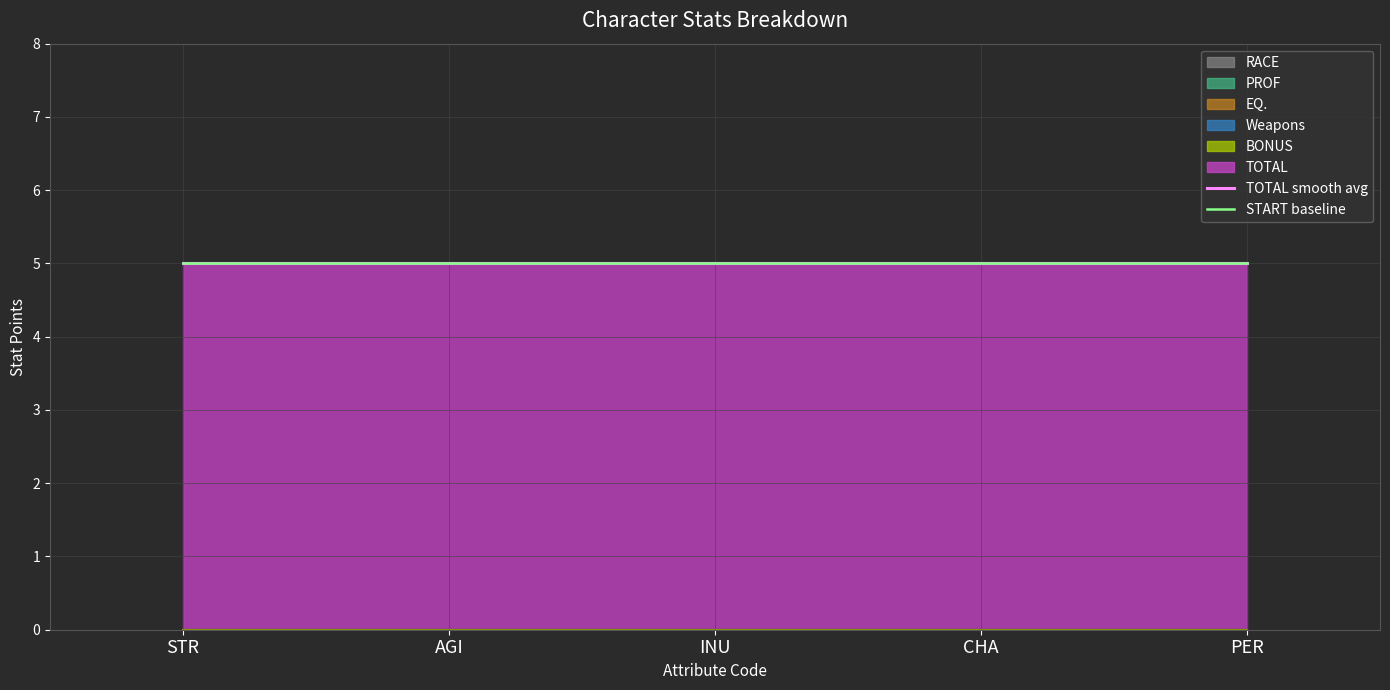

Reading left to right, list all the values displayed in this chart.

RACE: 0	0	0	0	0
PROF: 0	0	0	0	0
EQ.: 0	0	0	0	0
Weapons: 0	0	0	0	0
BONUS: 0	0	0	0	0
TOTAL: 5	5	5	5	5